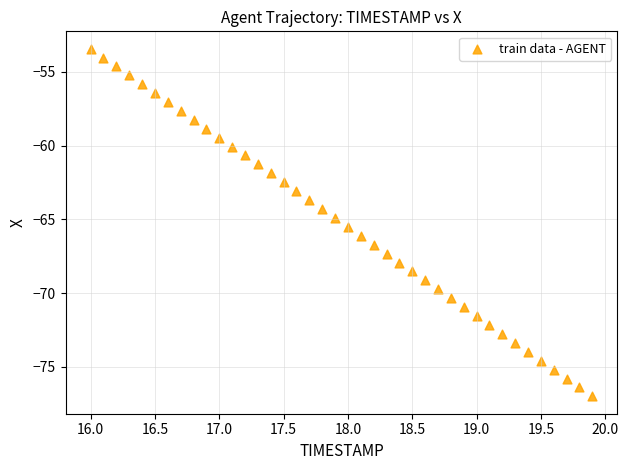

What is the range of Y values (max minus min)?

23.6